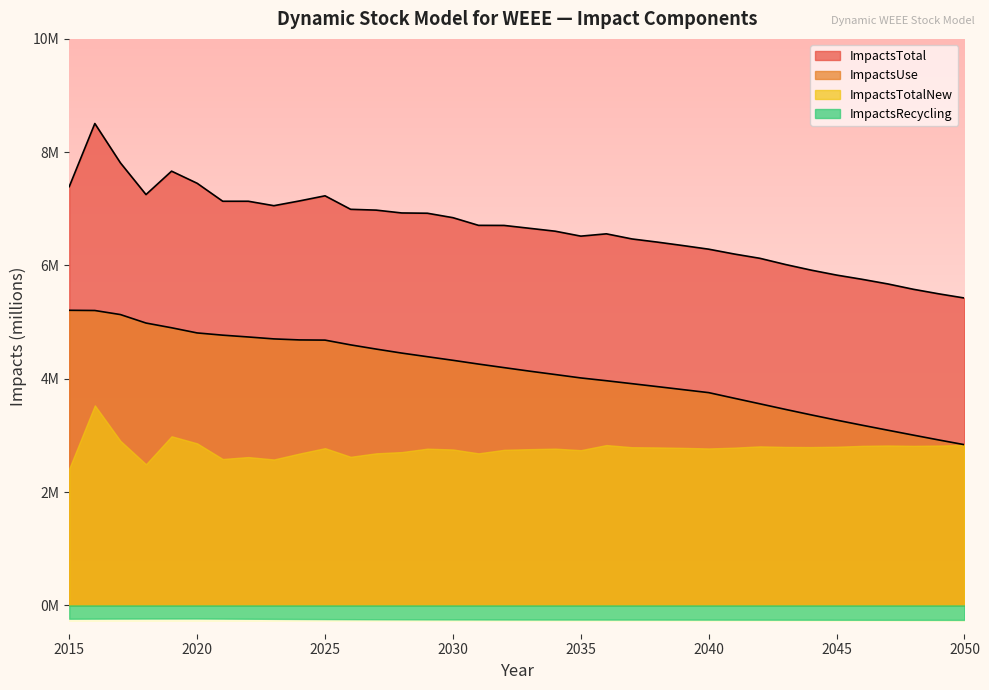

True or false: ImpactsUse and ImpactsTotal cross at least once.

False